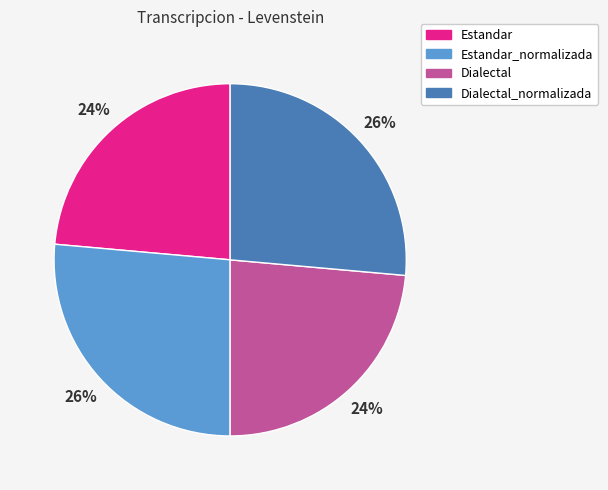

How many slices are in this pie chart?

4